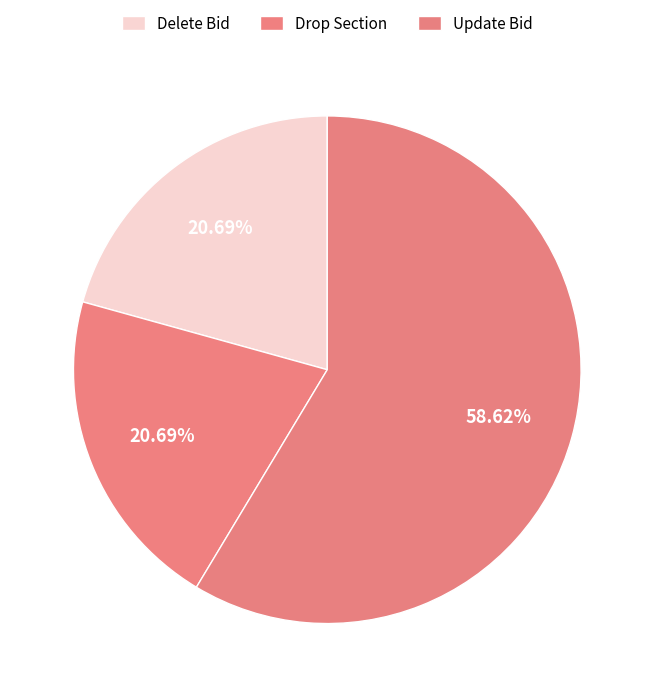

How many slices are in this pie chart?

3